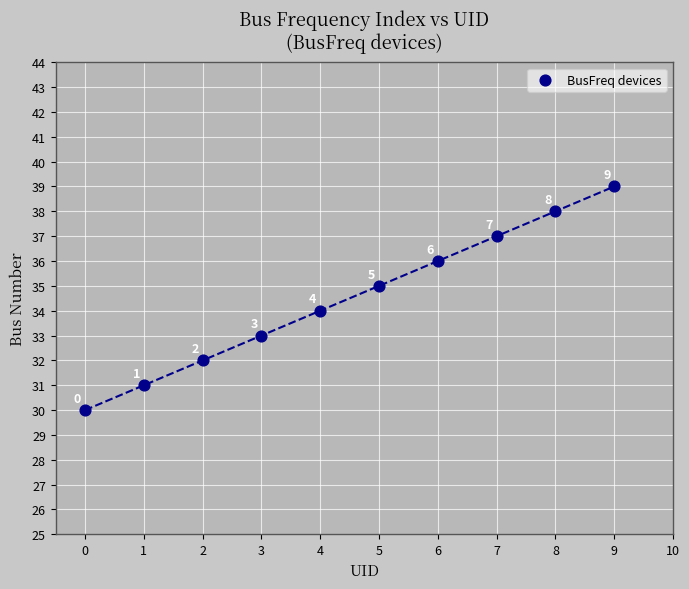

What is the range of Y values (max minus min)?

9